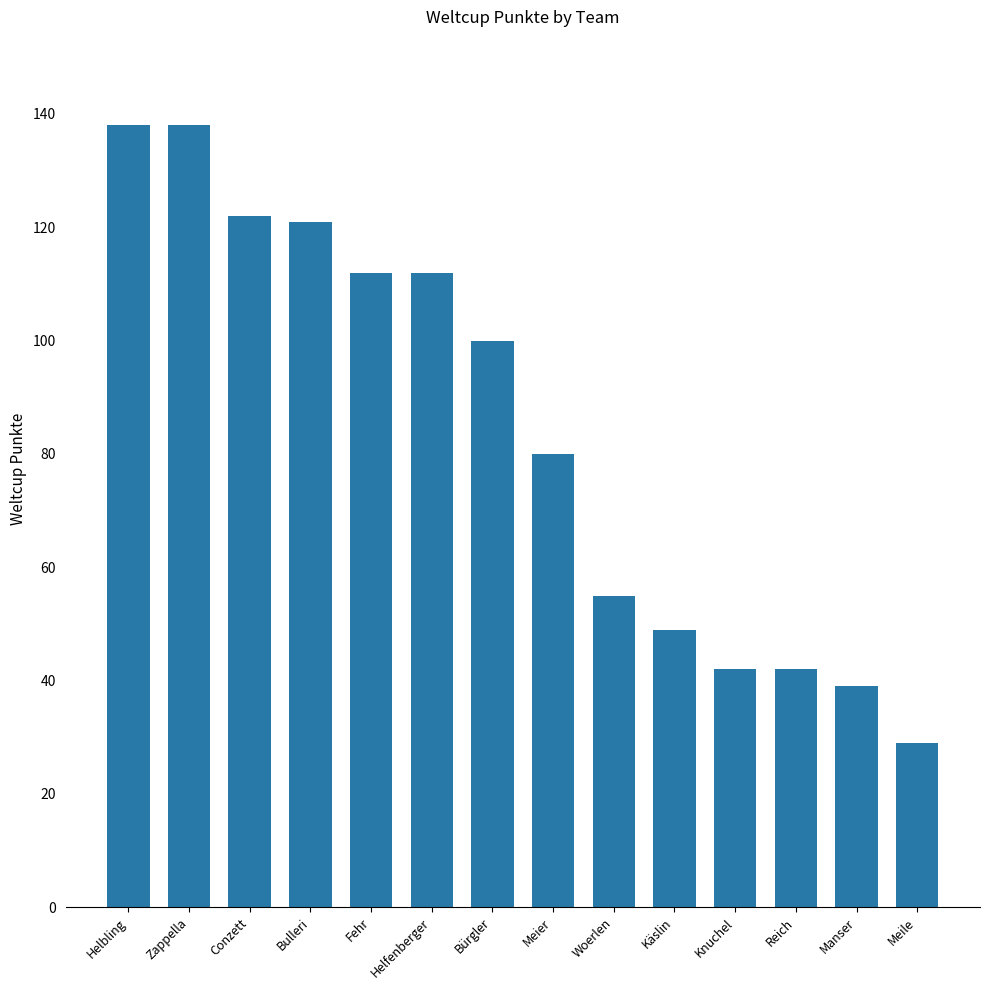

Which label corresponds to the smallest value in the chart?

Meile